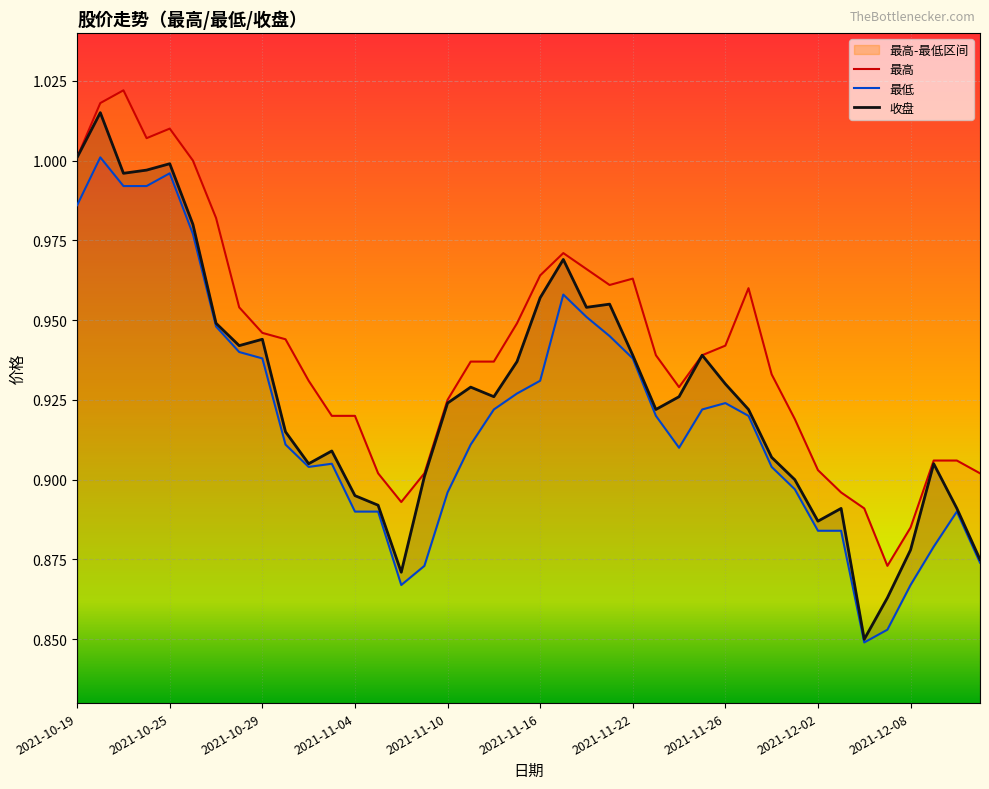

At which label is 最低 closest to 0?

2021-12-06